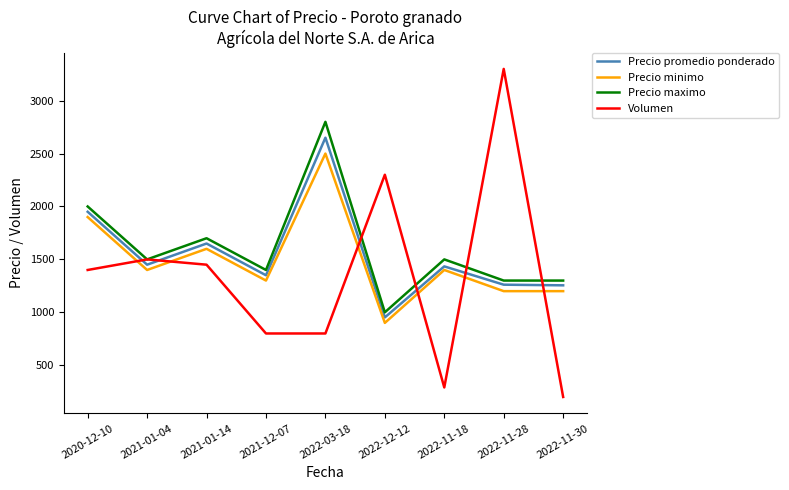

At how many categories does at least one series exceed 1716?

4